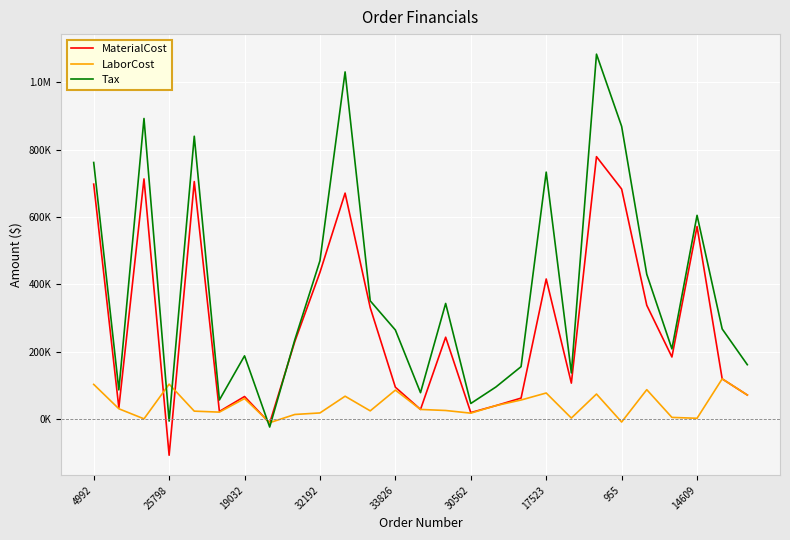

Which category has the highest value across all series?

20